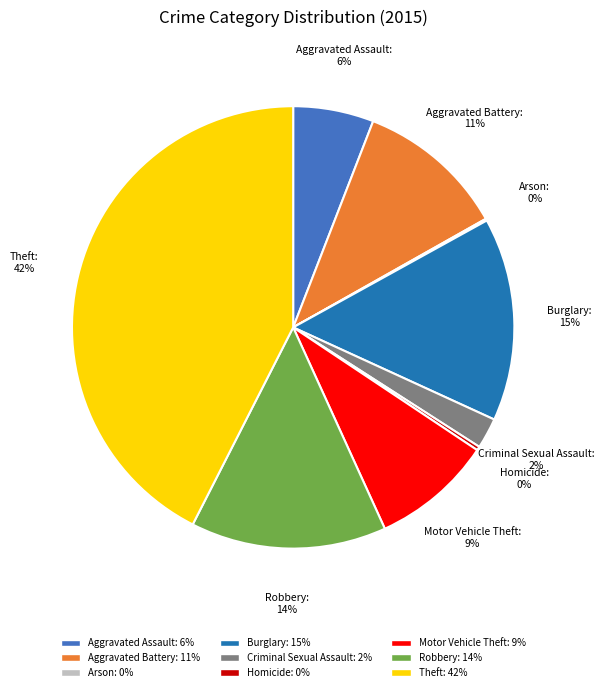

Is Criminal Sexual Assault the majority of the pie?

No